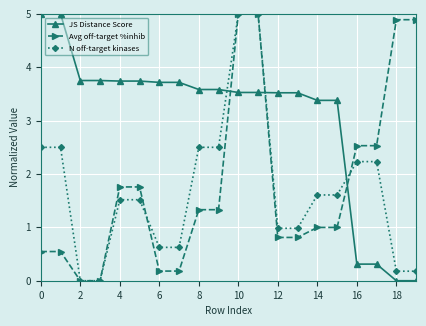

What is the sum of all N off-target kinases values?

34.3